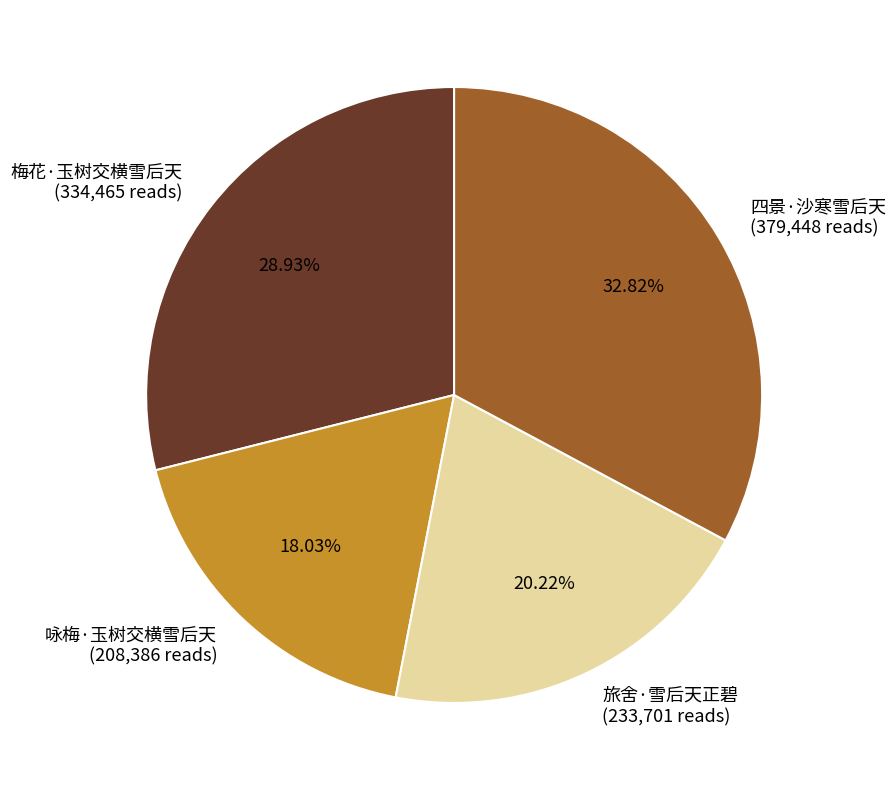

Does any single category account for the majority?

No